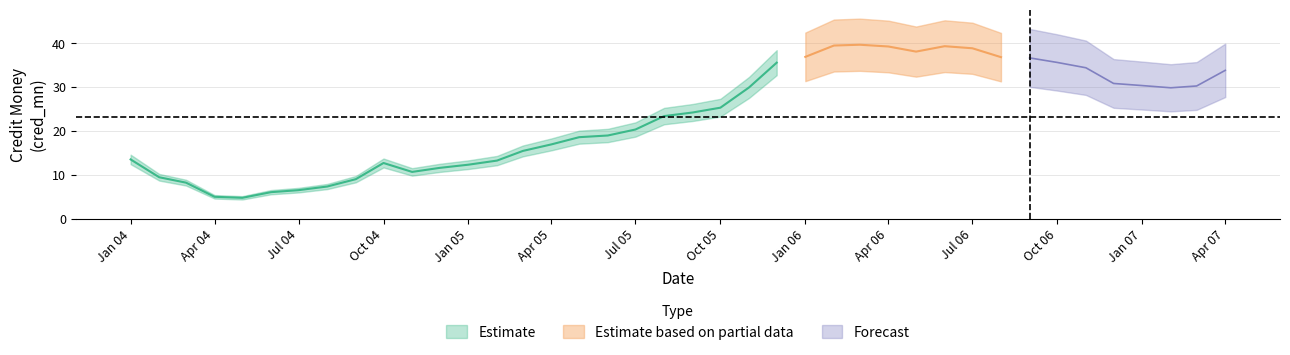

Reading right to left, extract all data points from this chart.

2007-04-01=33.8	2007-03-01=30.2	2007-02-01=29.8	2007-01-01=30.3	2006-12-01=30.8	2006-11-01=34.4	2006-10-01=35.6	2006-09-01=36.6	2006-08-01=36.8	2006-07-01=38.8	2006-06-01=39.3	2006-05-01=38.1	2006-04-01=39.2	2006-03-01=39.6	2006-02-01=39.4	2006-01-01=36.9	2005-12-01=35.5	2005-11-01=29.9	2005-10-01=25.3	2005-09-01=24.2	2005-08-01=23.4	2005-07-01=20.3	2005-06-01=19.0	2005-05-01=18.6	2005-04-01=16.9	2005-03-01=15.4	2005-02-01=13.2	2005-01-01=12.3	2004-12-01=11.6	2004-11-01=10.7	2004-10-01=12.7	2004-09-01=9.0	2004-08-01=7.3	2004-07-01=6.5	2004-06-01=6.1	2004-05-01=4.8	2004-04-01=5.0	2004-03-01=8.2	2004-02-01=9.5	2004-01-01=13.5